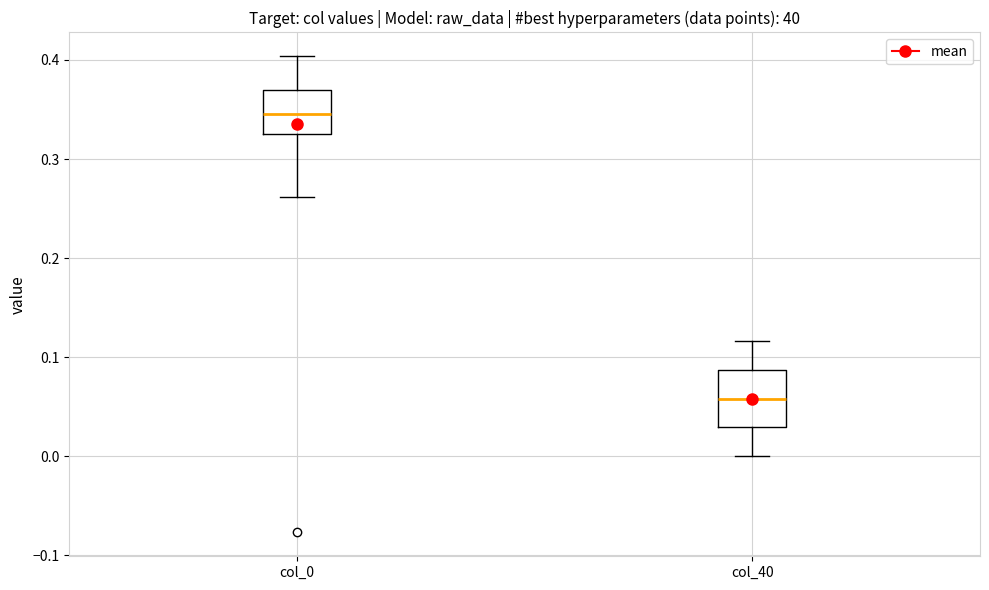

Which box's median line is the lowest?

col_40